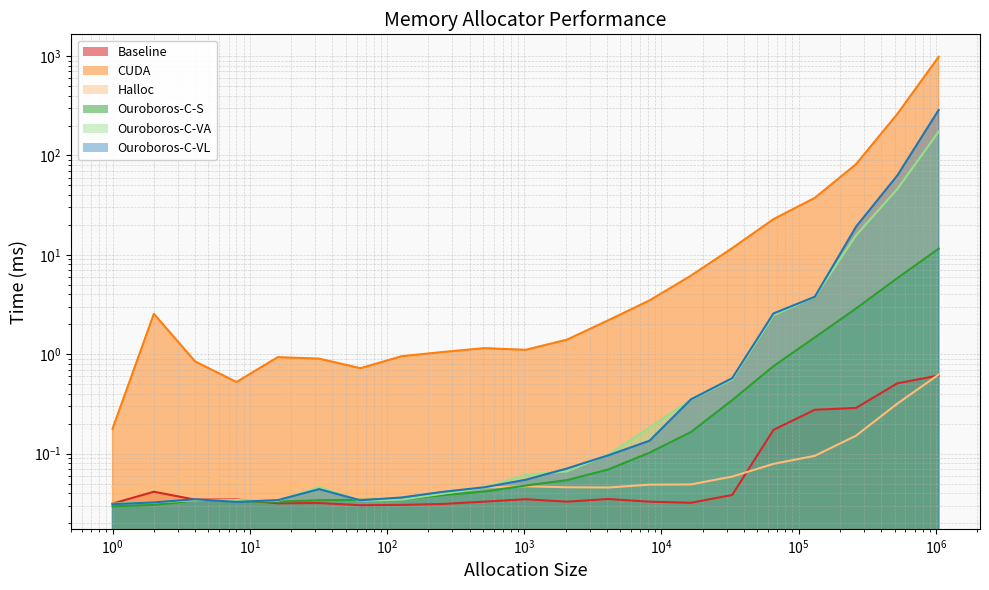

What is the sum of the CUDA values at 2 and 32?

3.5